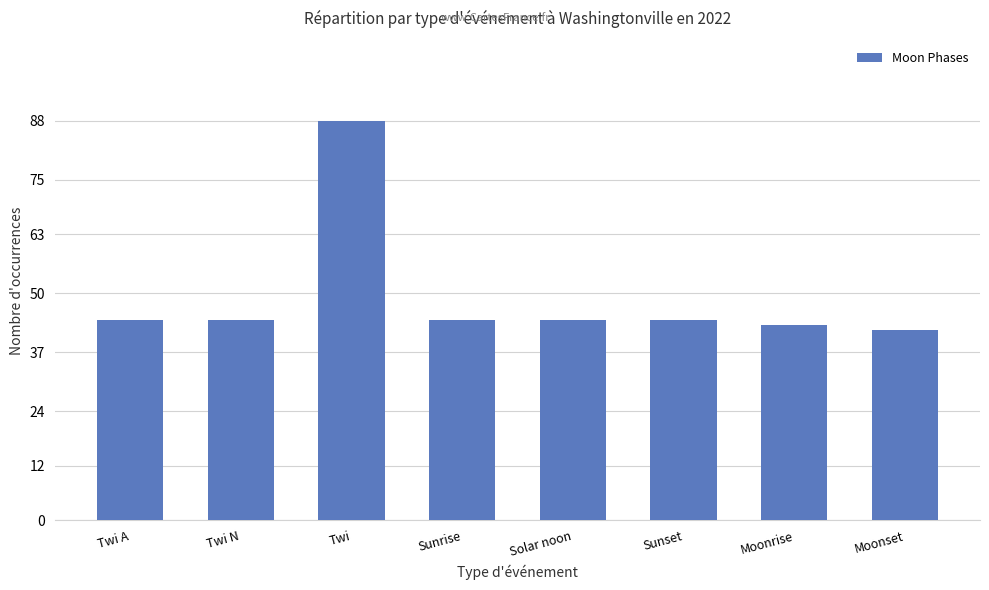

What is the average value?

49